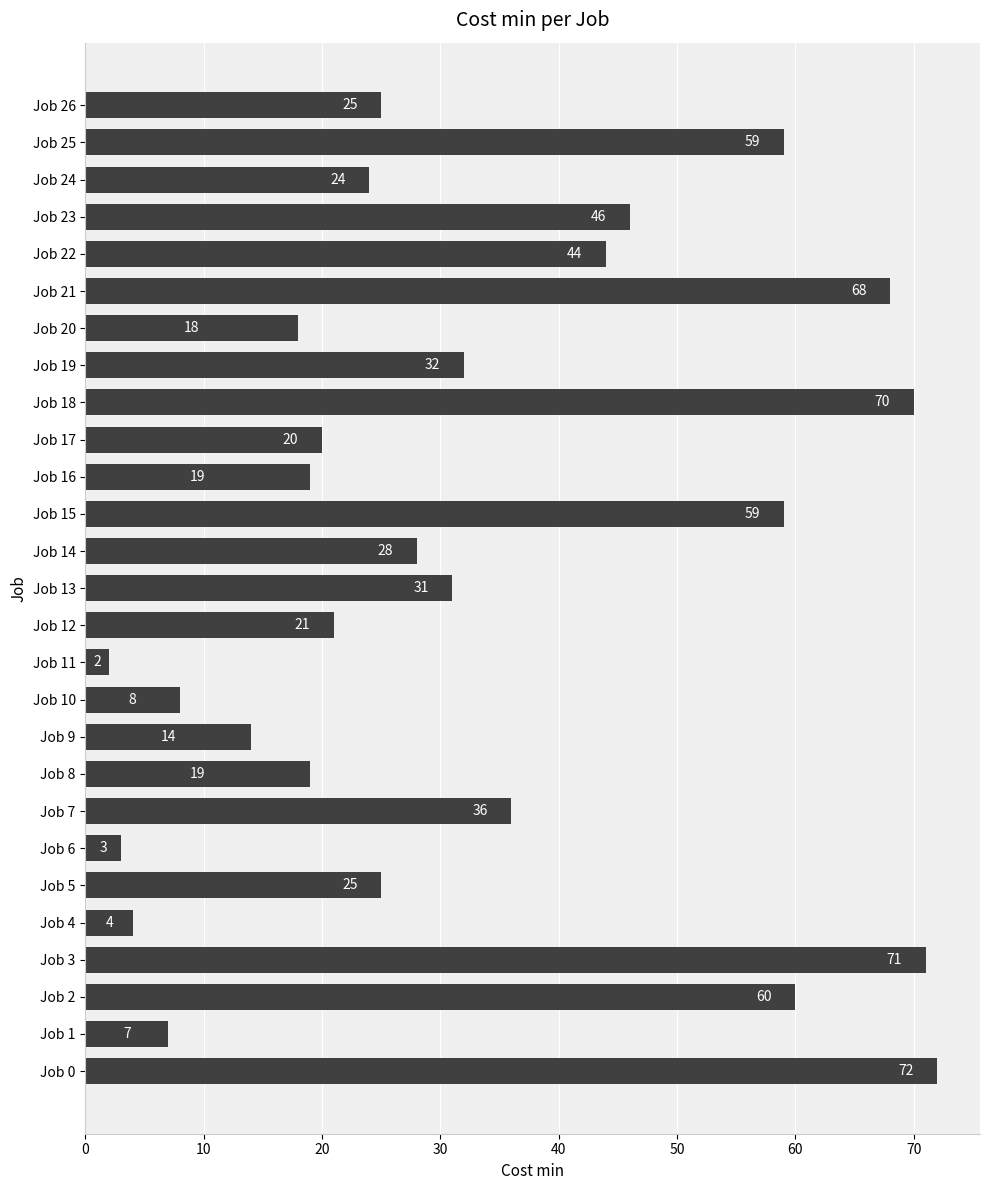

What is the minimum value shown in the chart?

2